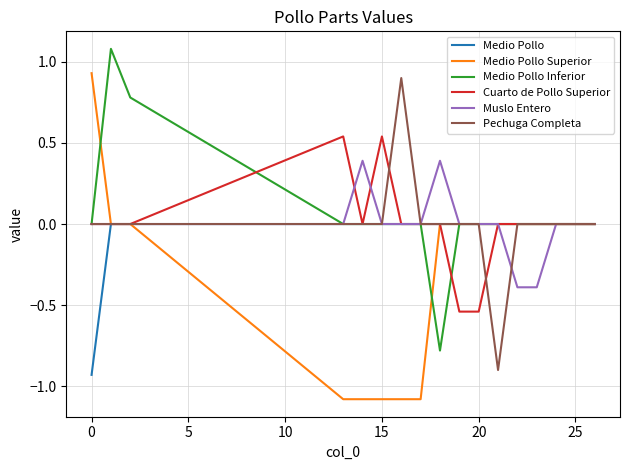

Which series has the widest spread of values?

Medio Pollo Superior